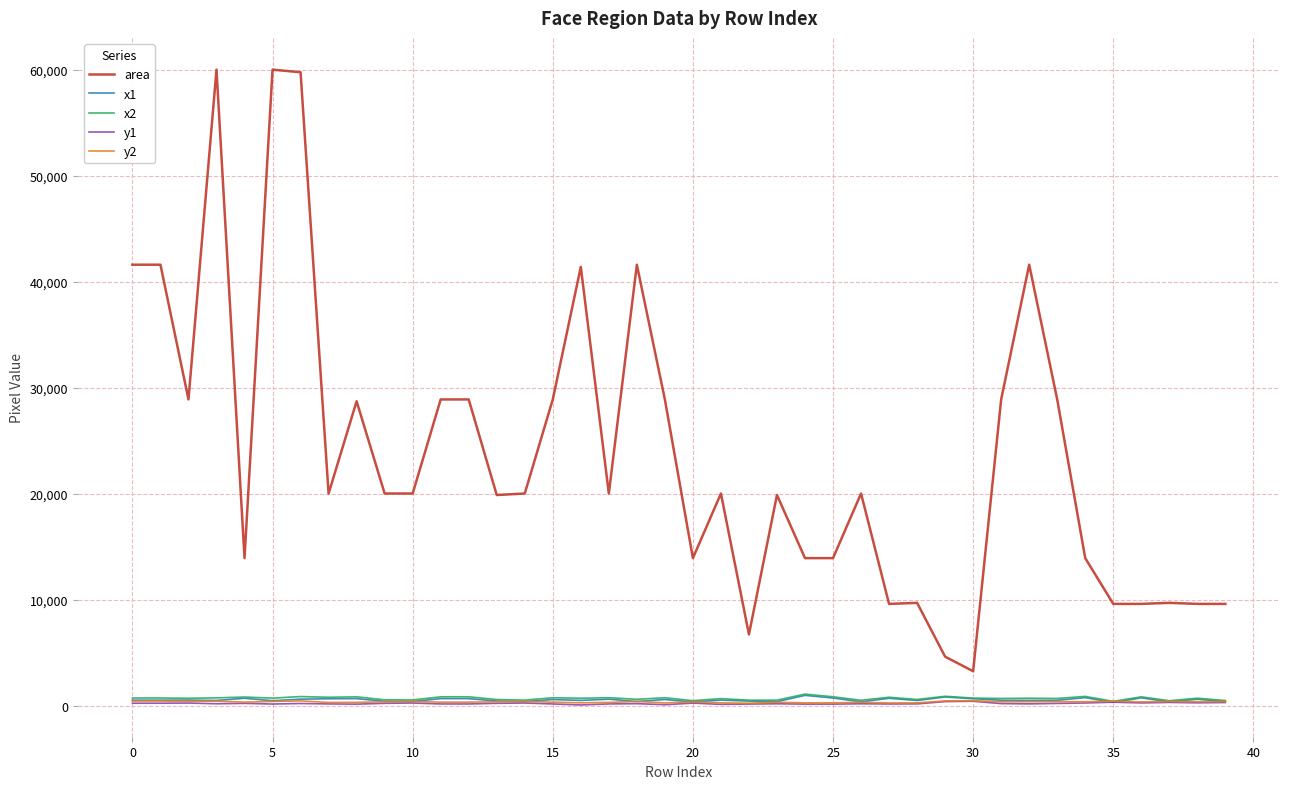

Which series has the largest total across all categories?

area